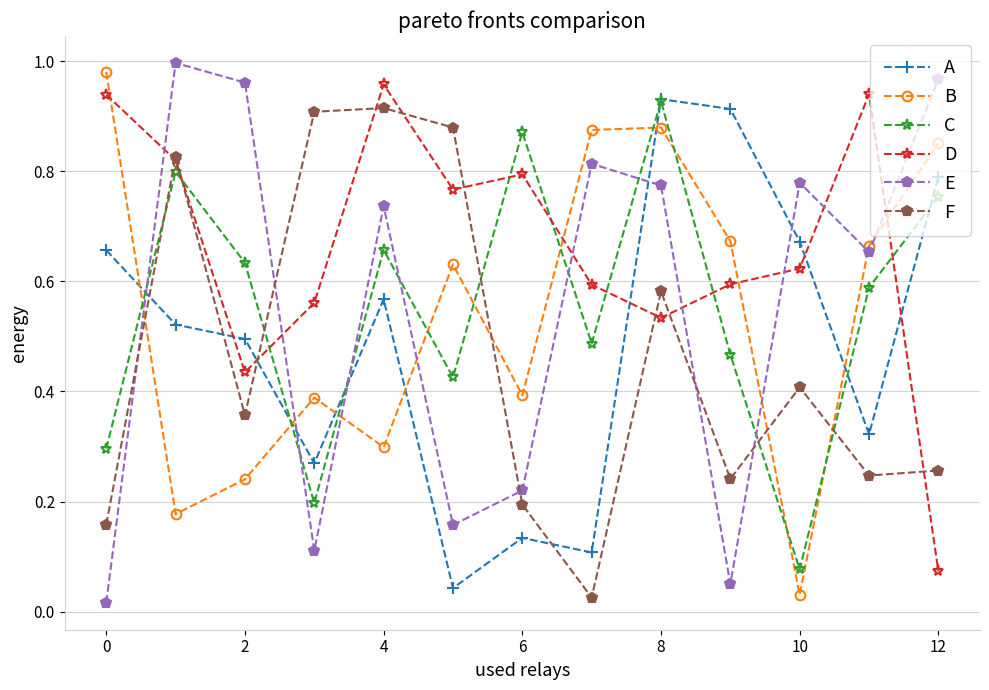

What are all the series names shown in the legend?

A, B, C, D, E, F